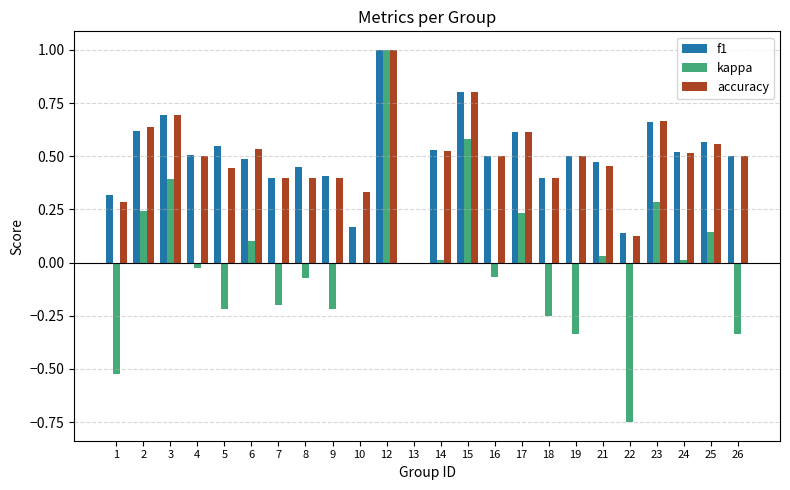

What is the total value across all series at 6?

1.1